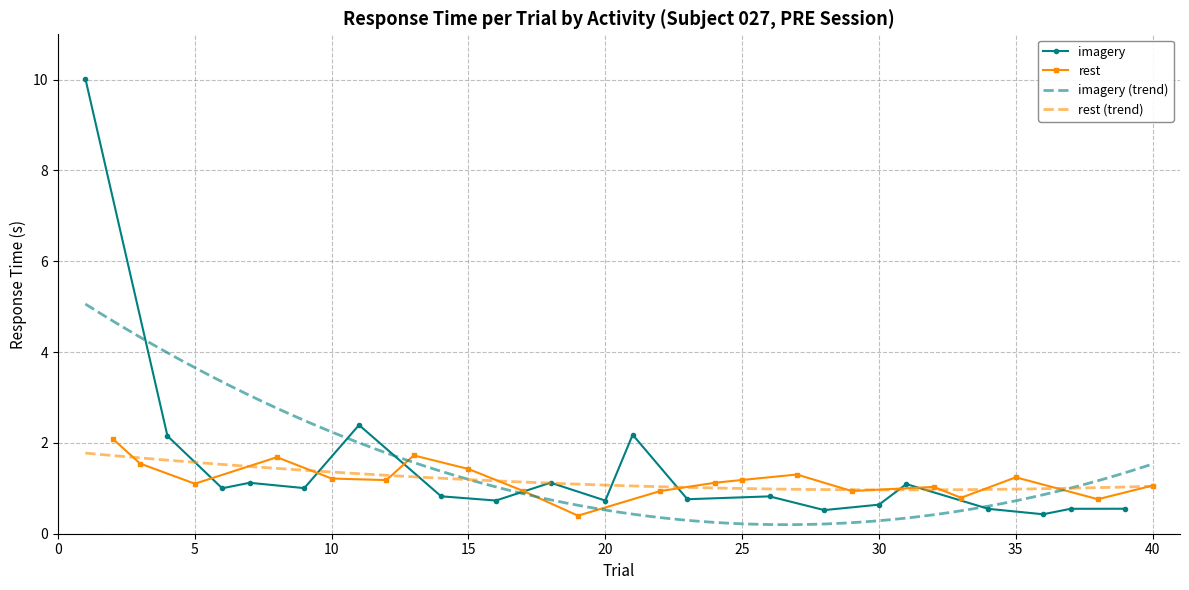

The rest series shows 1.4 at 15. True or false?

True